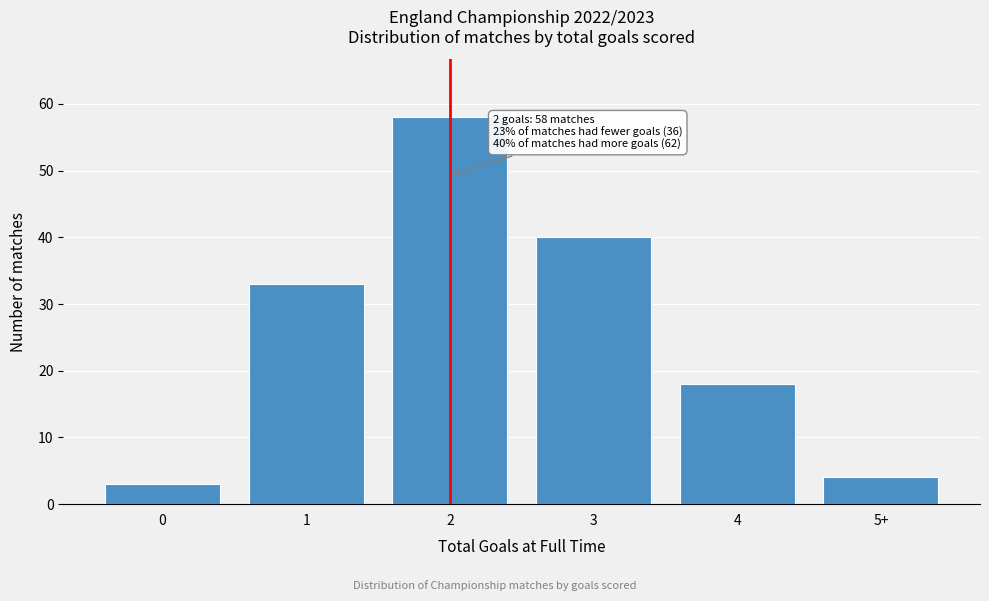

Reading right to left, what are all the values shown in this chart?

4	18	40	58	33	3